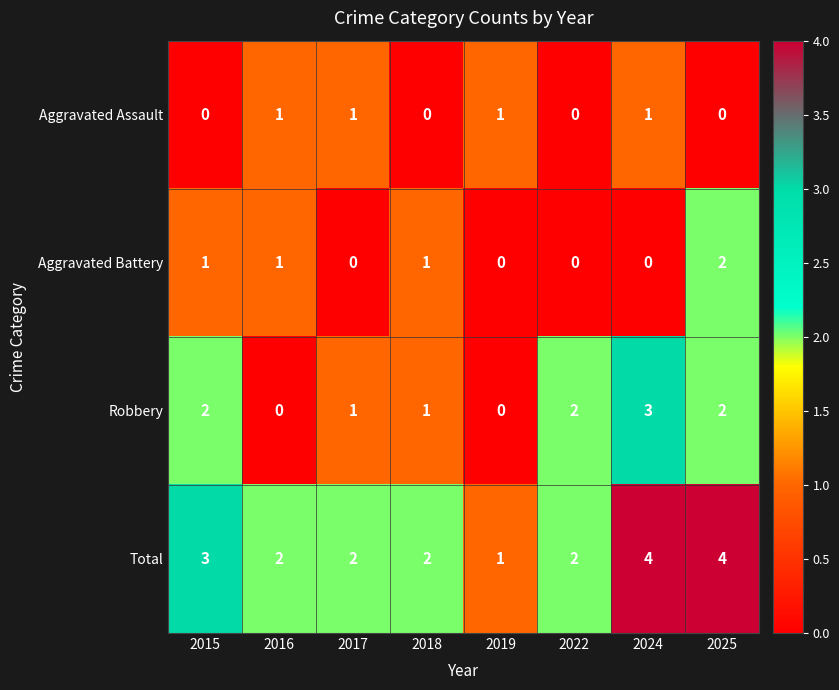

How many distinct data groups are displayed?

4